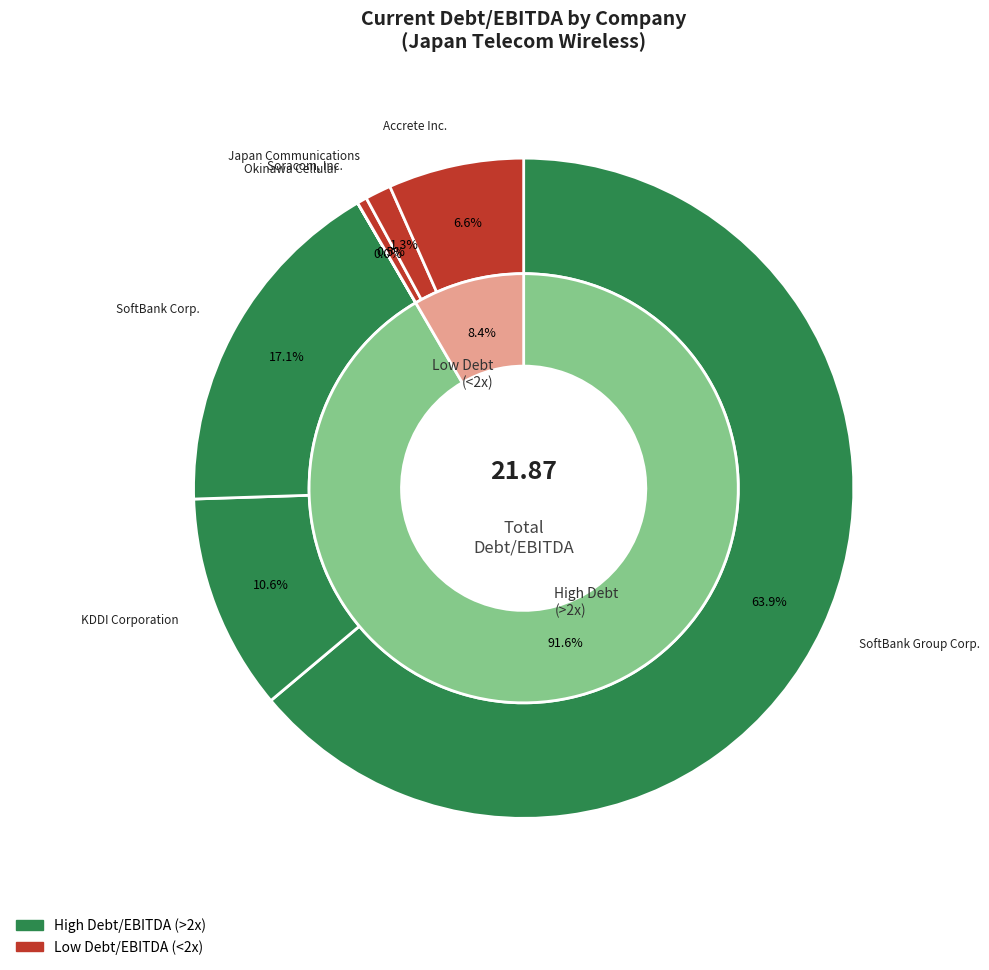

Count the number of slices in the pie.

7